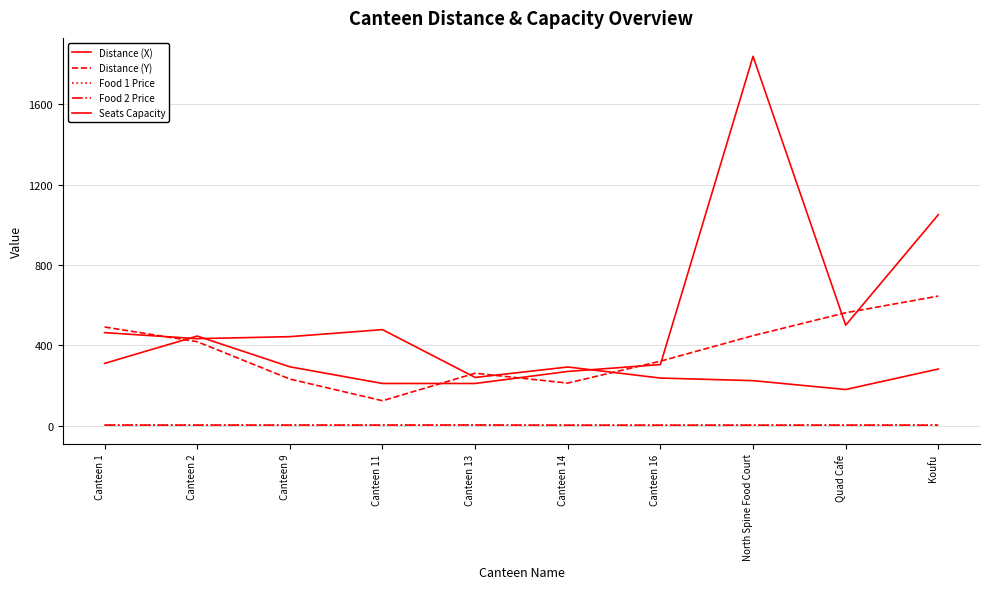

Is this an area chart (filled region under the line)?

No